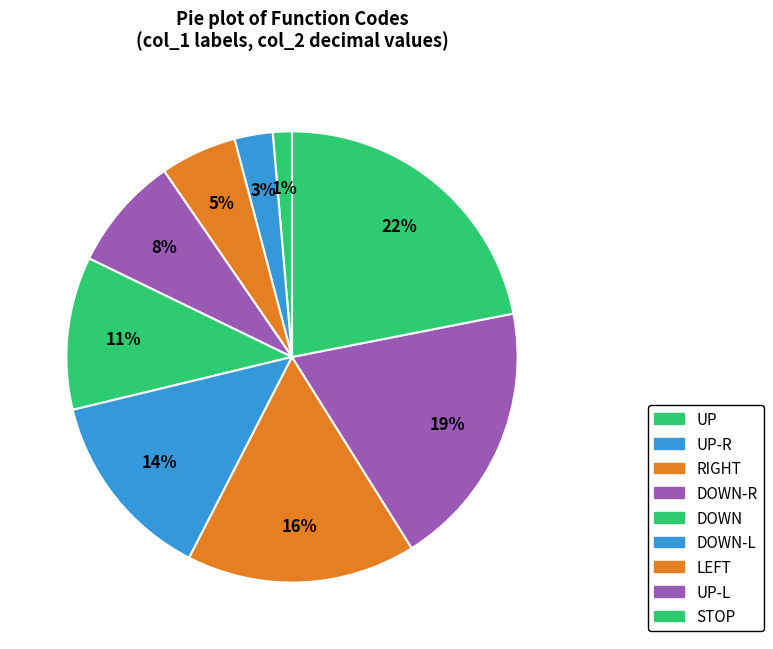

How many segments does this pie chart have?

9